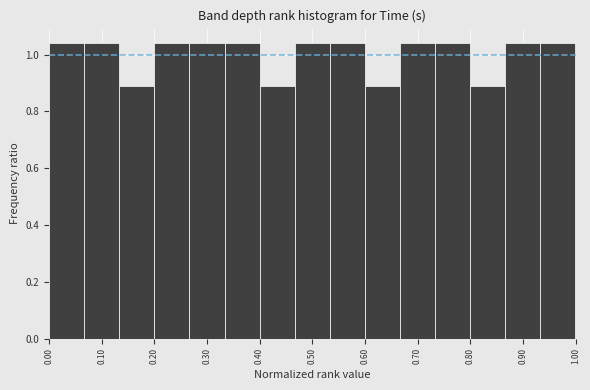

Reading left to right, transcribe this chart: for each bar, give the range it covers on the x-axis and its height. Neither the bar edges nor the heights are printed on the chart, so give them approximately, as read against the axes.

0.00 to 0.07: 1.04
0.07 to 0.13: 1.04
0.13 to 0.20: 0.90
0.20 to 0.27: 1.04
0.27 to 0.33: 1.04
0.33 to 0.40: 1.04
0.40 to 0.47: 0.90
0.47 to 0.53: 1.04
0.53 to 0.60: 1.04
0.60 to 0.67: 0.90
0.67 to 0.73: 1.04
0.73 to 0.80: 1.04
0.80 to 0.87: 0.90
0.87 to 0.93: 1.04
0.93 to 1.00: 1.04